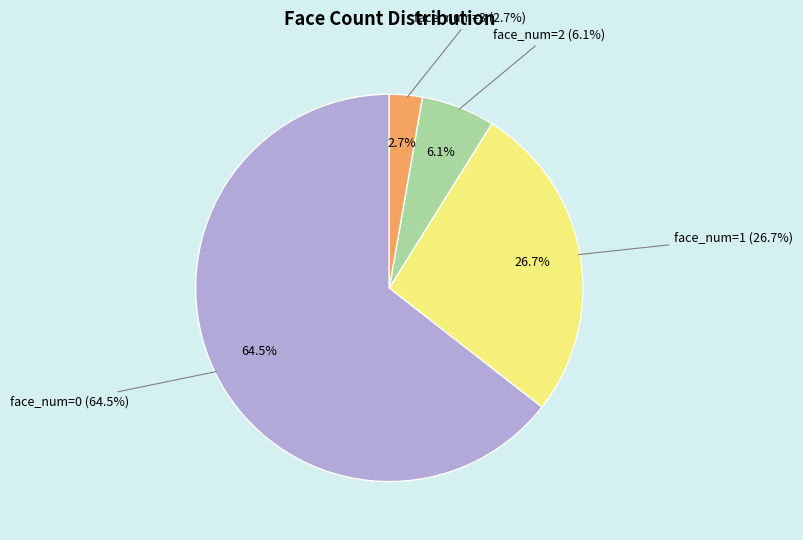

Is it true that face_num=3 is 3% of the pie?

True